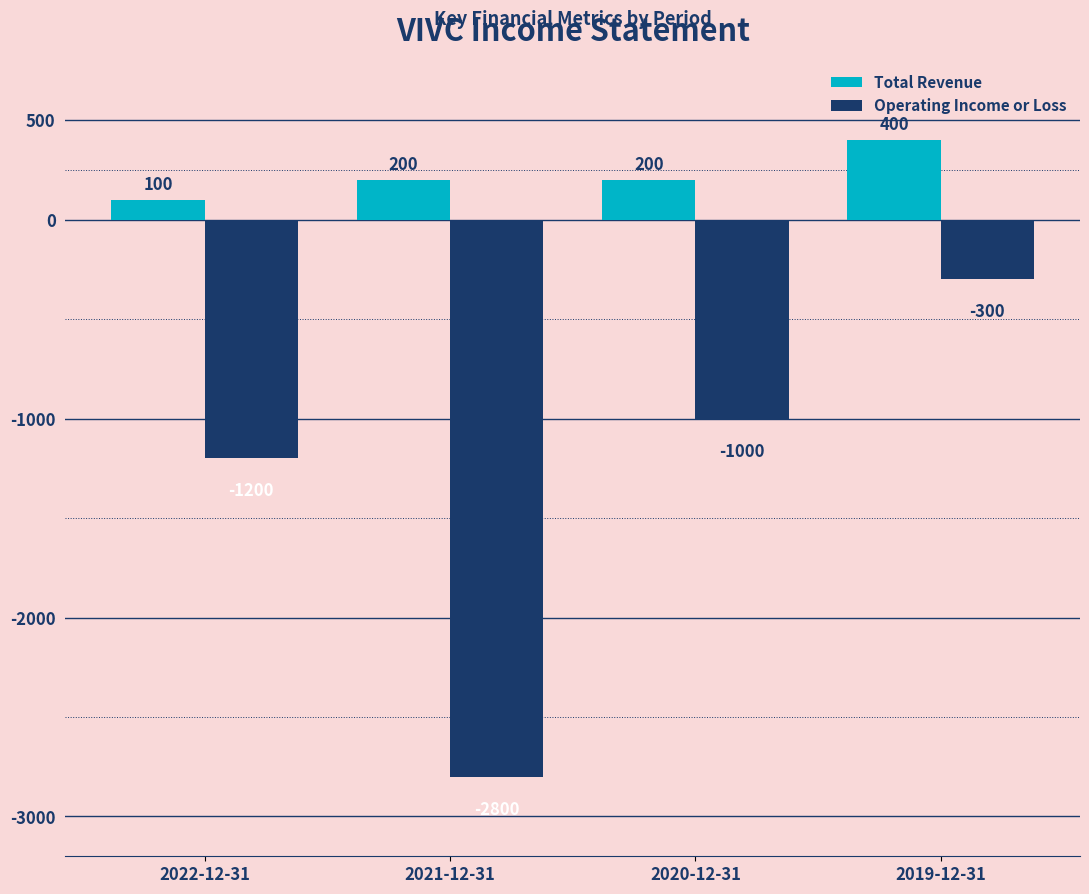

What is the label of the 4th bar from the right?

2022-12-31